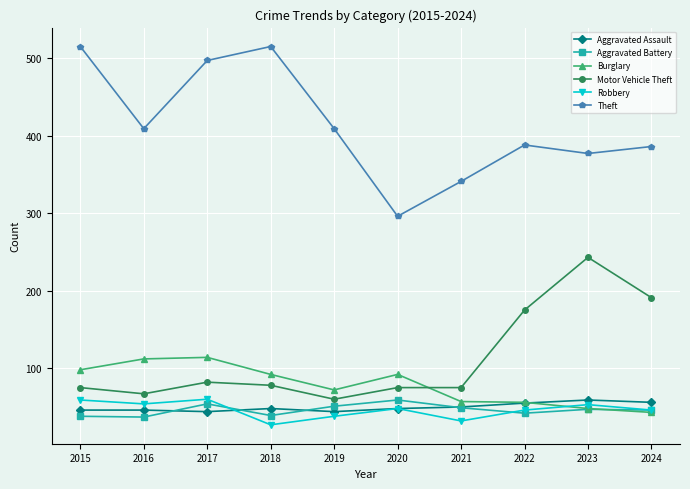

What are all the series names shown in the legend?

Aggravated Assault, Aggravated Battery, Burglary, Motor Vehicle Theft, Robbery, Theft